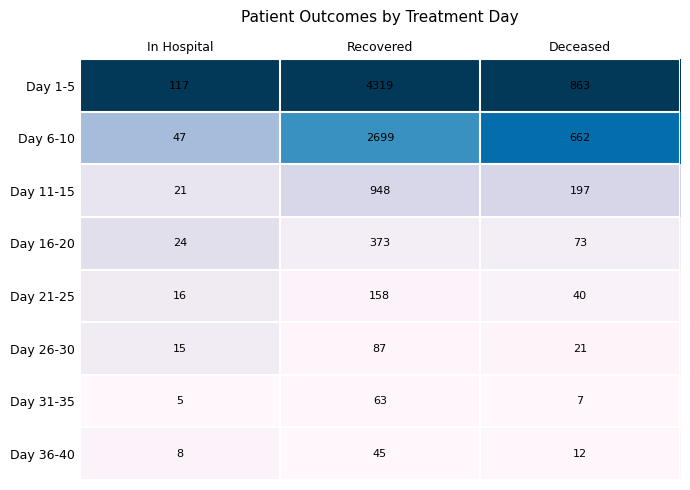

Rank the series at In Hospital from highest to lowest value.

Day 1-5, Day 6-10, Day 16-20, Day 11-15, Day 21-25, Day 26-30, Day 36-40, Day 31-35